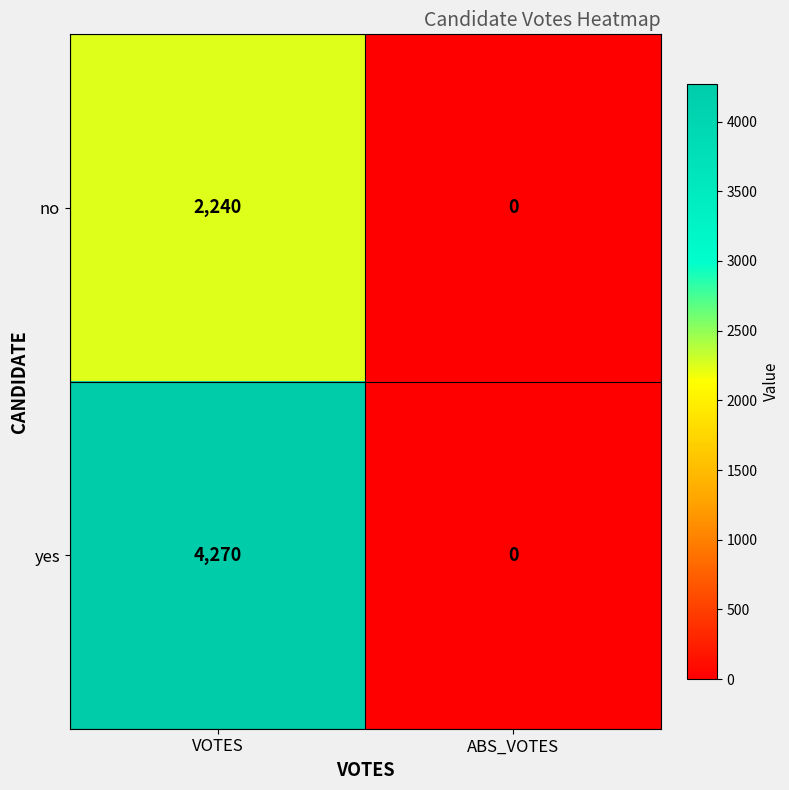

At which category is the sum across all series the highest?

VOTES